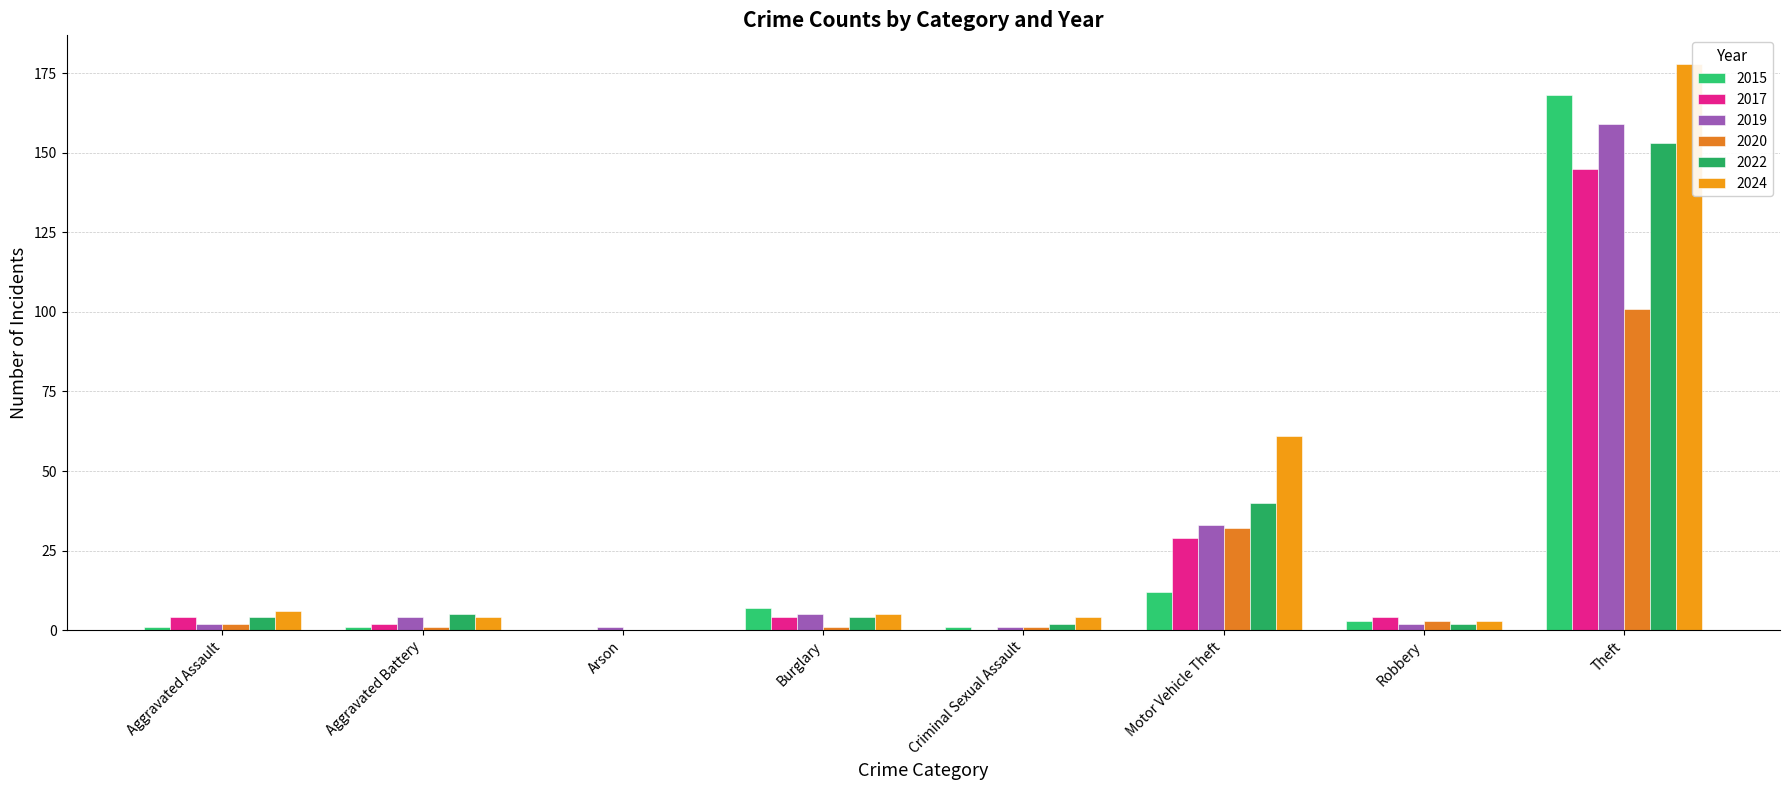

Is it true that 2017 equals -67 at Criminal Sexual Assault?

False